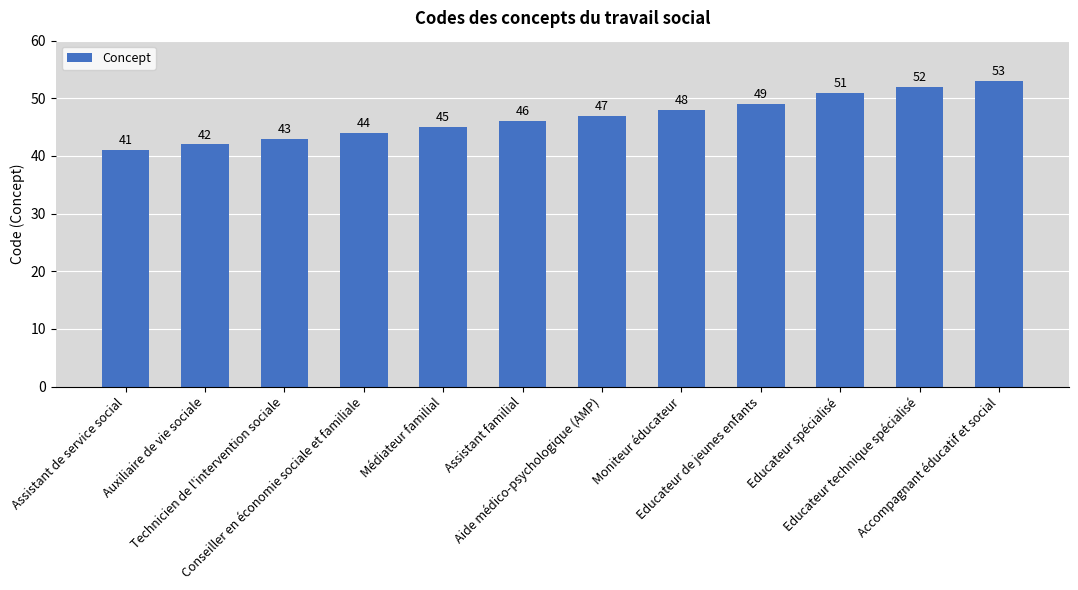

Rank the categories by value from highest to lowest.

Accompagnant éducatif et social, Educateur technique spécialisé, Educateur spécialisé, Educateur de jeunes enfants, Moniteur éducateur, Aide médico-psychologique (AMP), Assistant familial, Médiateur familial, Conseiller en économie sociale et familiale, Technicien de l'intervention sociale, Auxiliaire de vie sociale, Assistant de service social